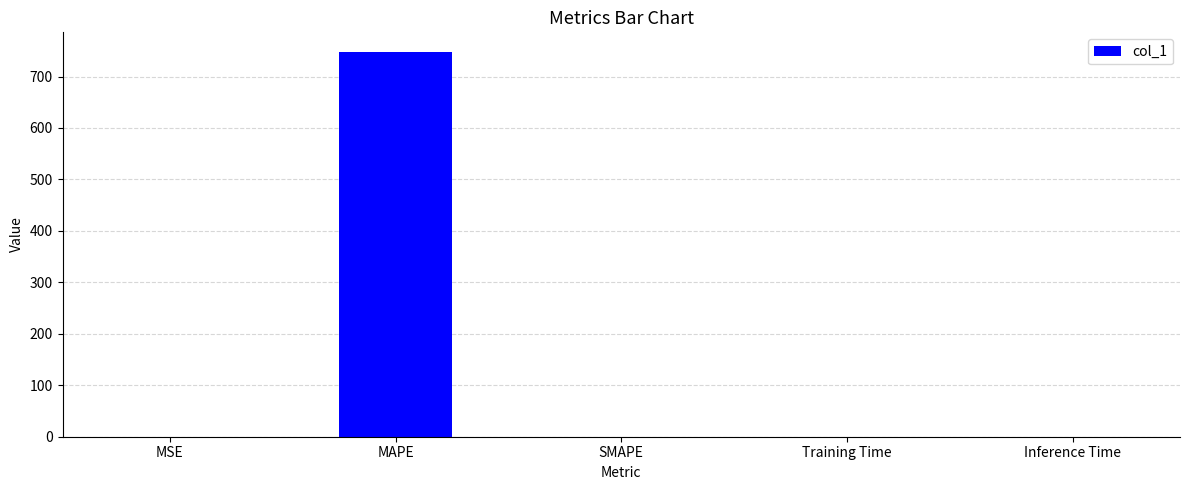

Between SMAPE and MAPE, which is larger?

MAPE